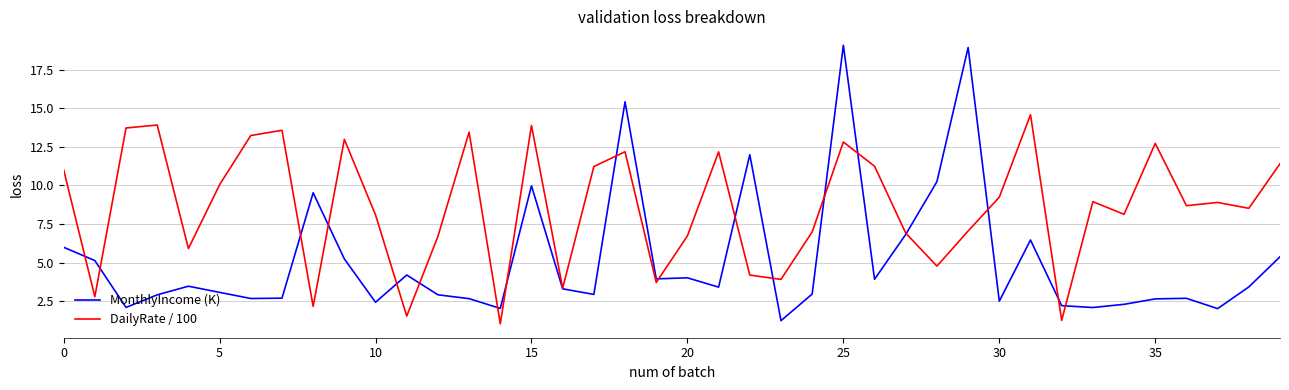

What are all the series names shown in the legend?

MonthlyIncome (K), DailyRate / 100